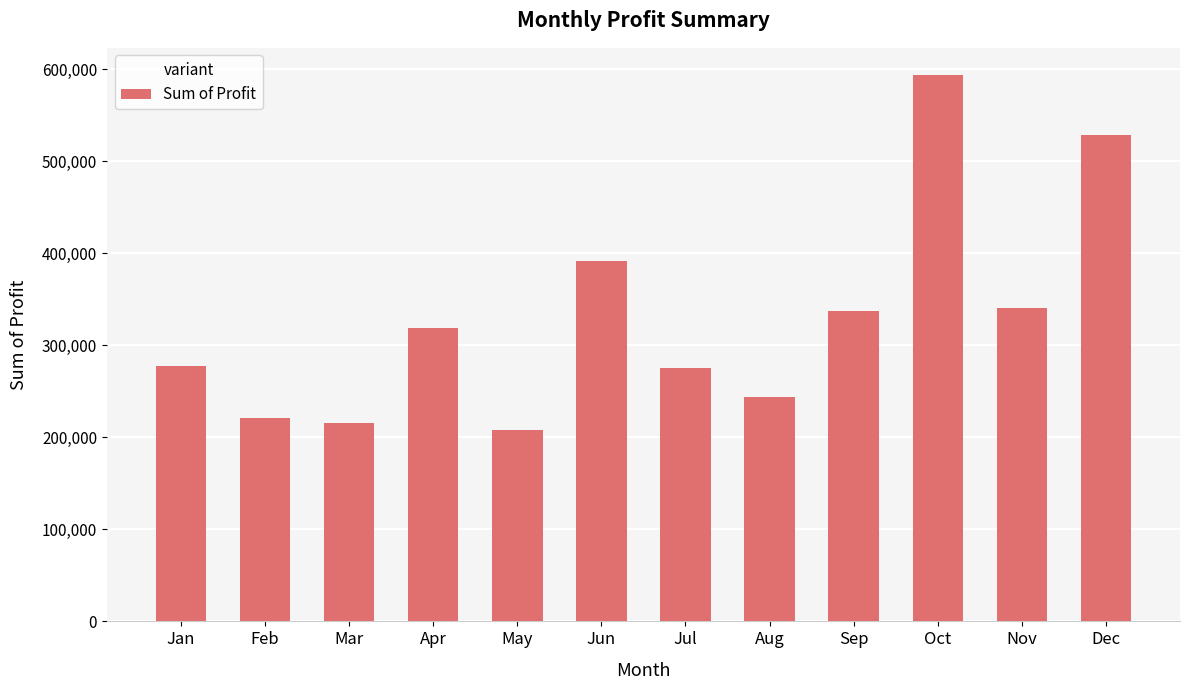

At which label is the value closest to 400739?

Jun